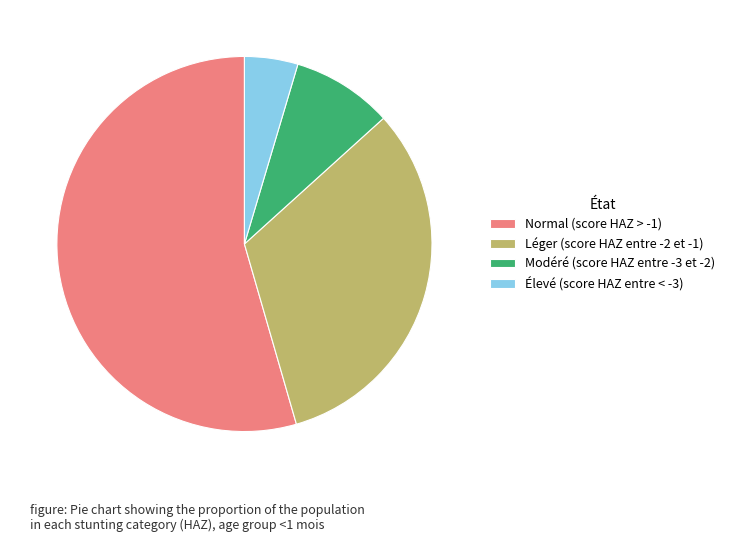

True or false: Élevé (score HAZ entre < -3) accounts for 14% of the total.

False